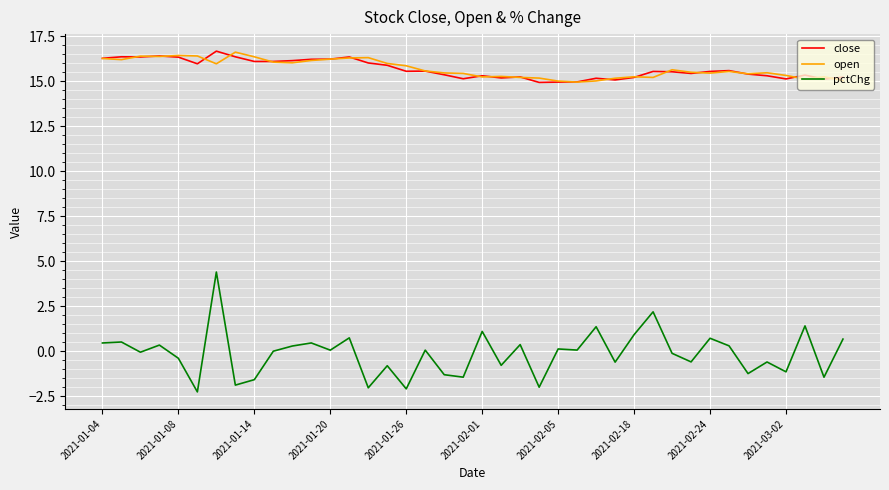

What is the lowest value of the close series?

14.9